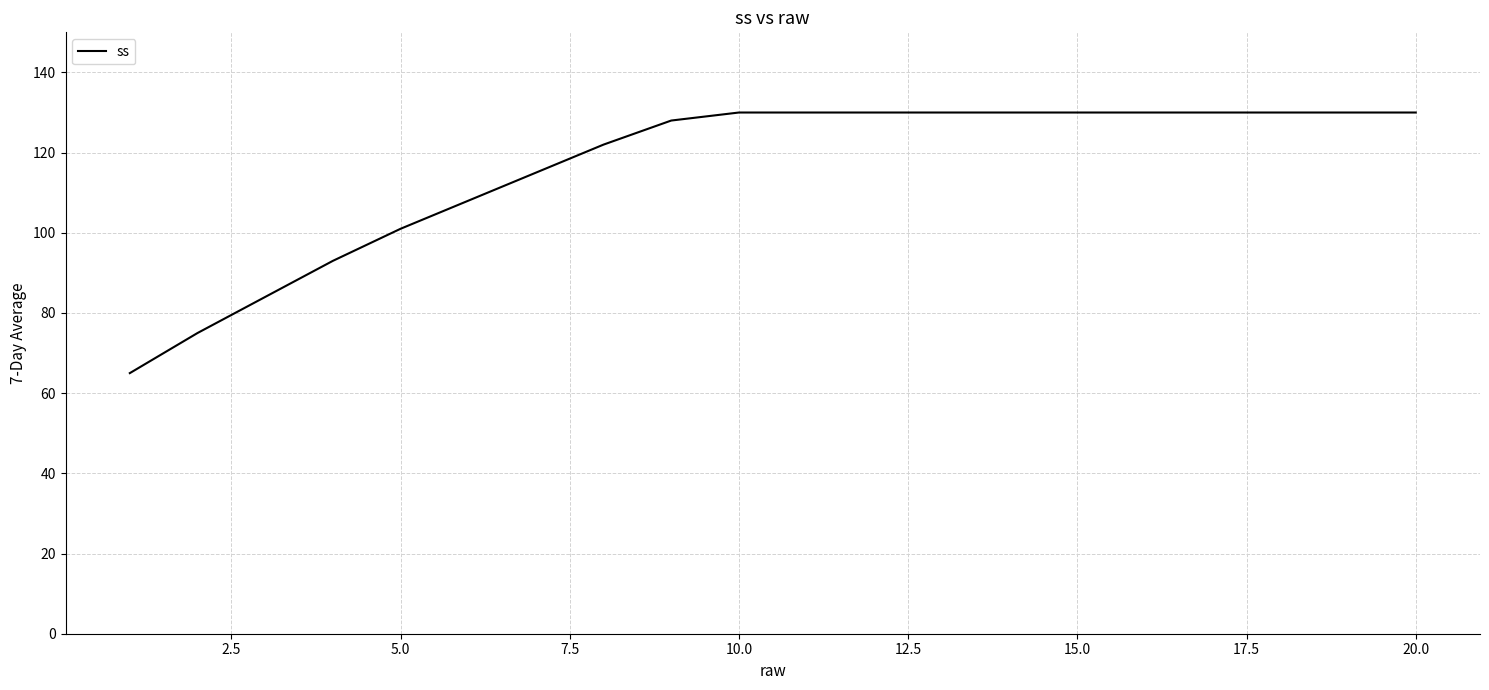

How many lines are shown in the chart?

1